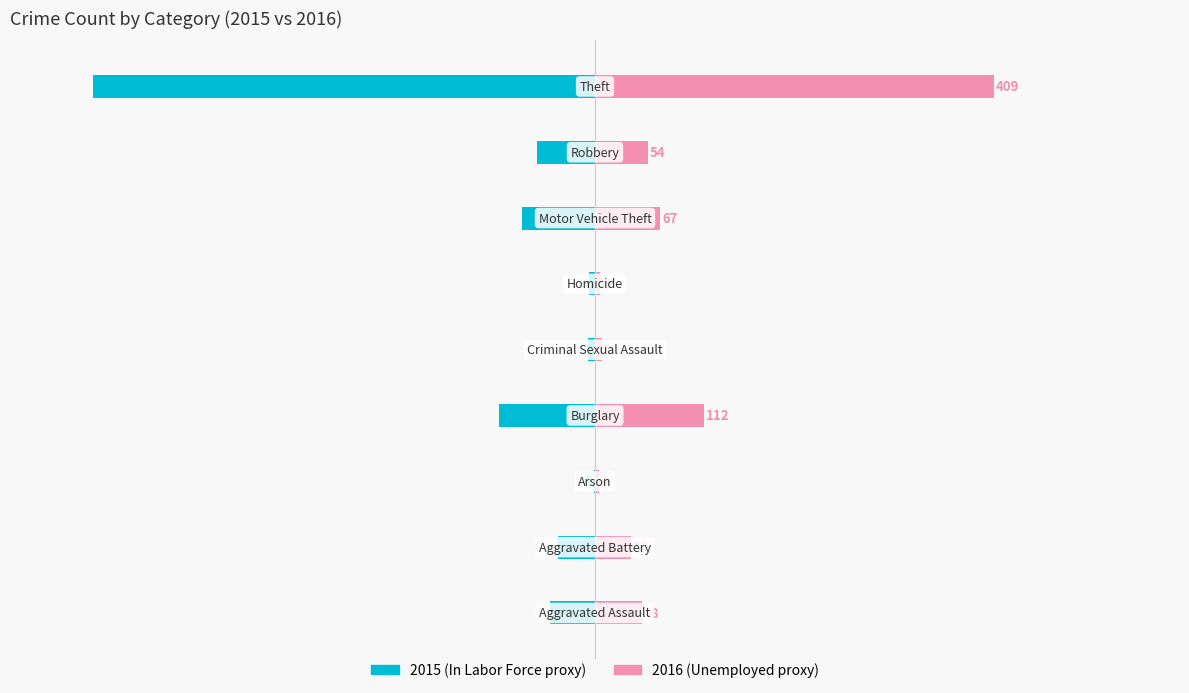

What is the average value of the Unemployed series?

83